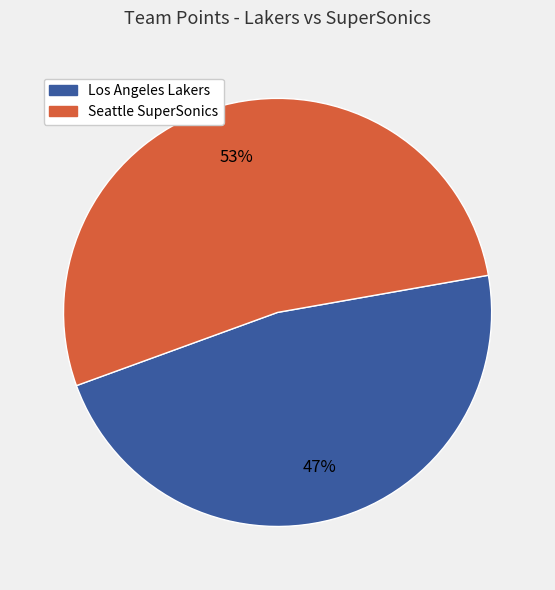

True or false: Los Angeles Lakers accounts for 53% of the total.

False